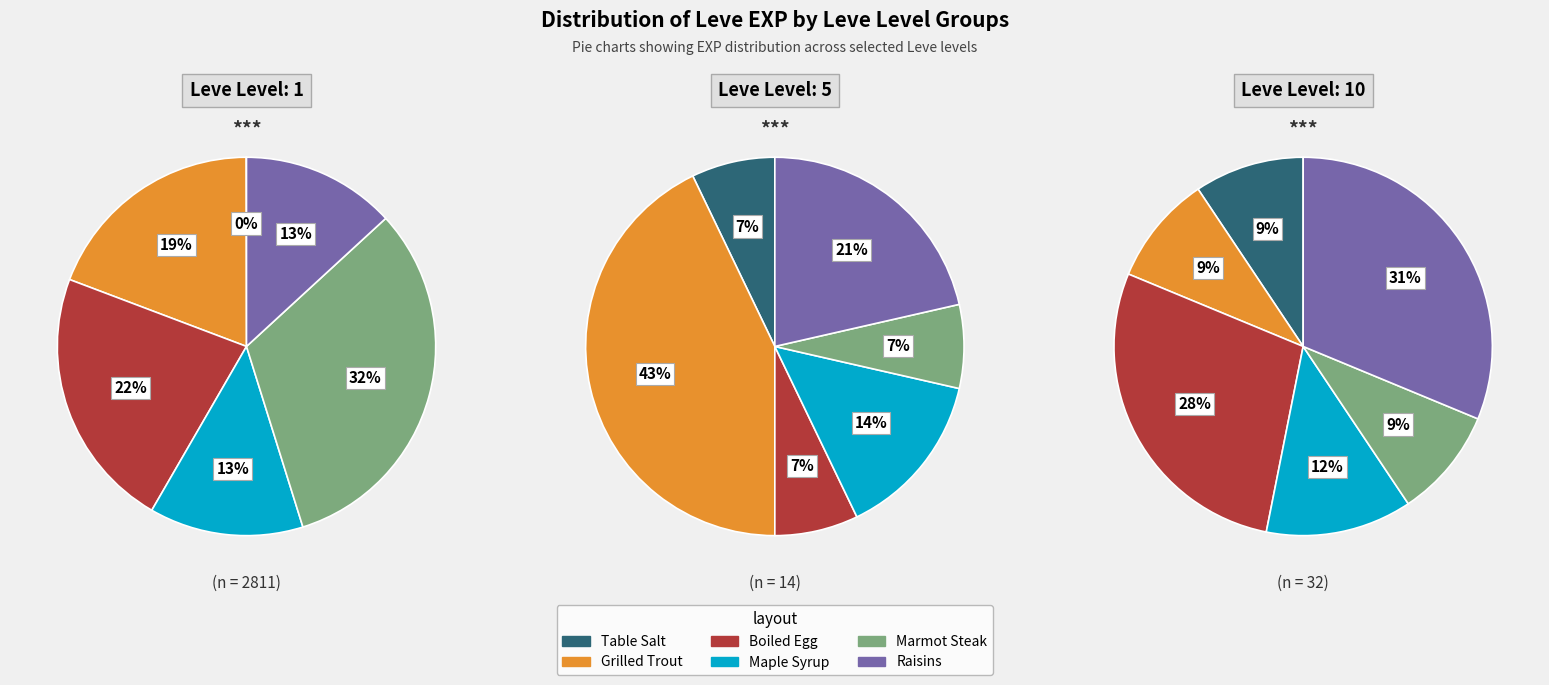

Does 4 represent more than half of the total?

No